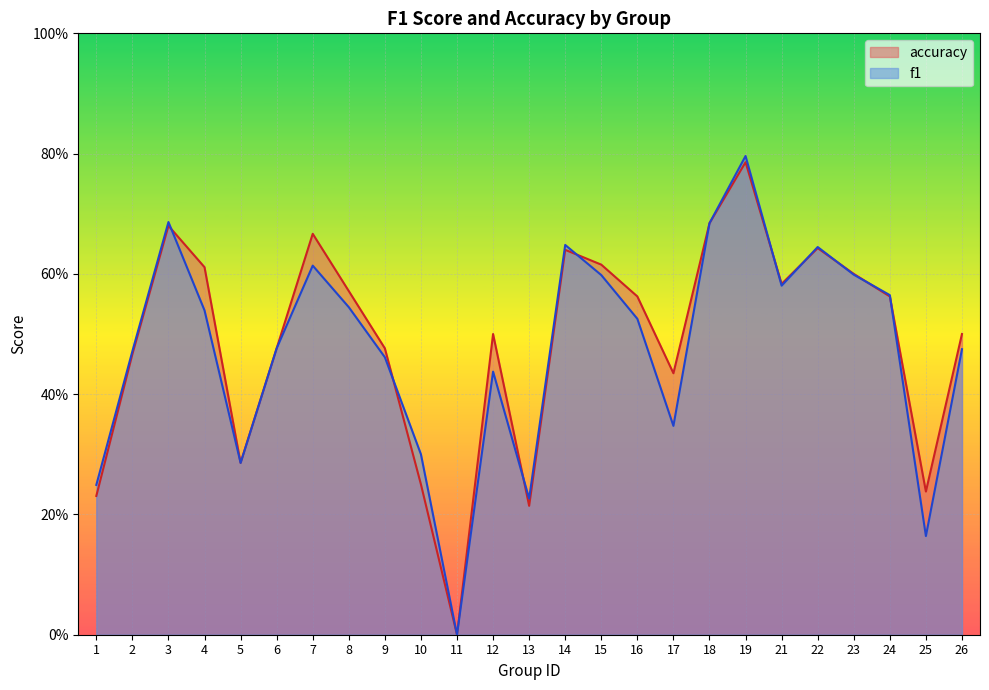

What is the total value across all series at 19?

1.6